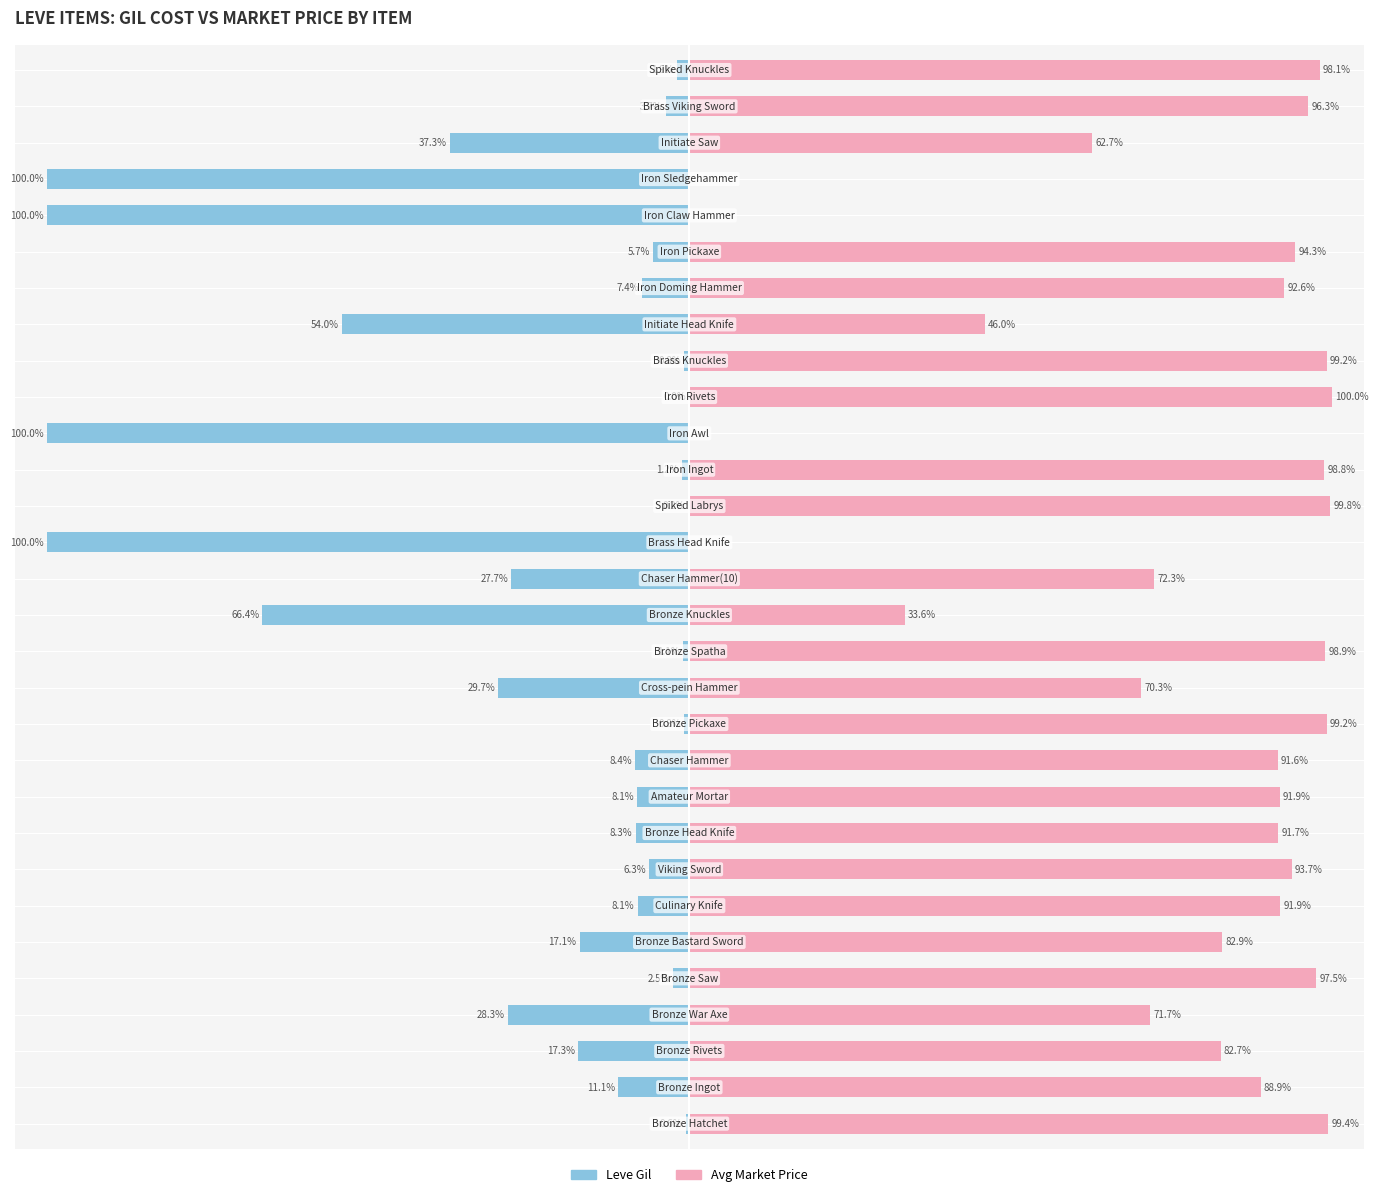

How many values in the currentAveragePrice series are below 91?

13